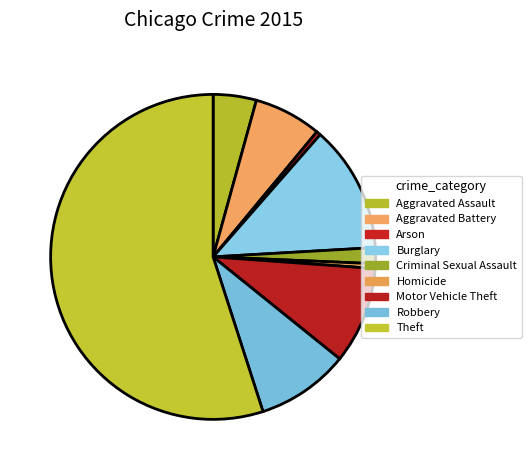

Which category has the biggest portion of the pie?

Theft